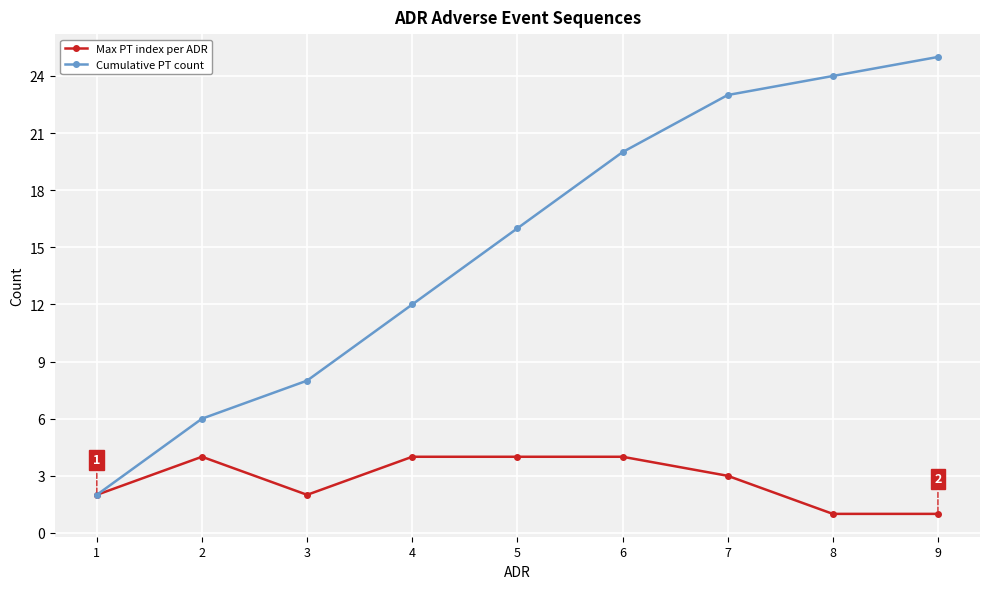

Where is Cumulative PT count nearest to the value 13?

4